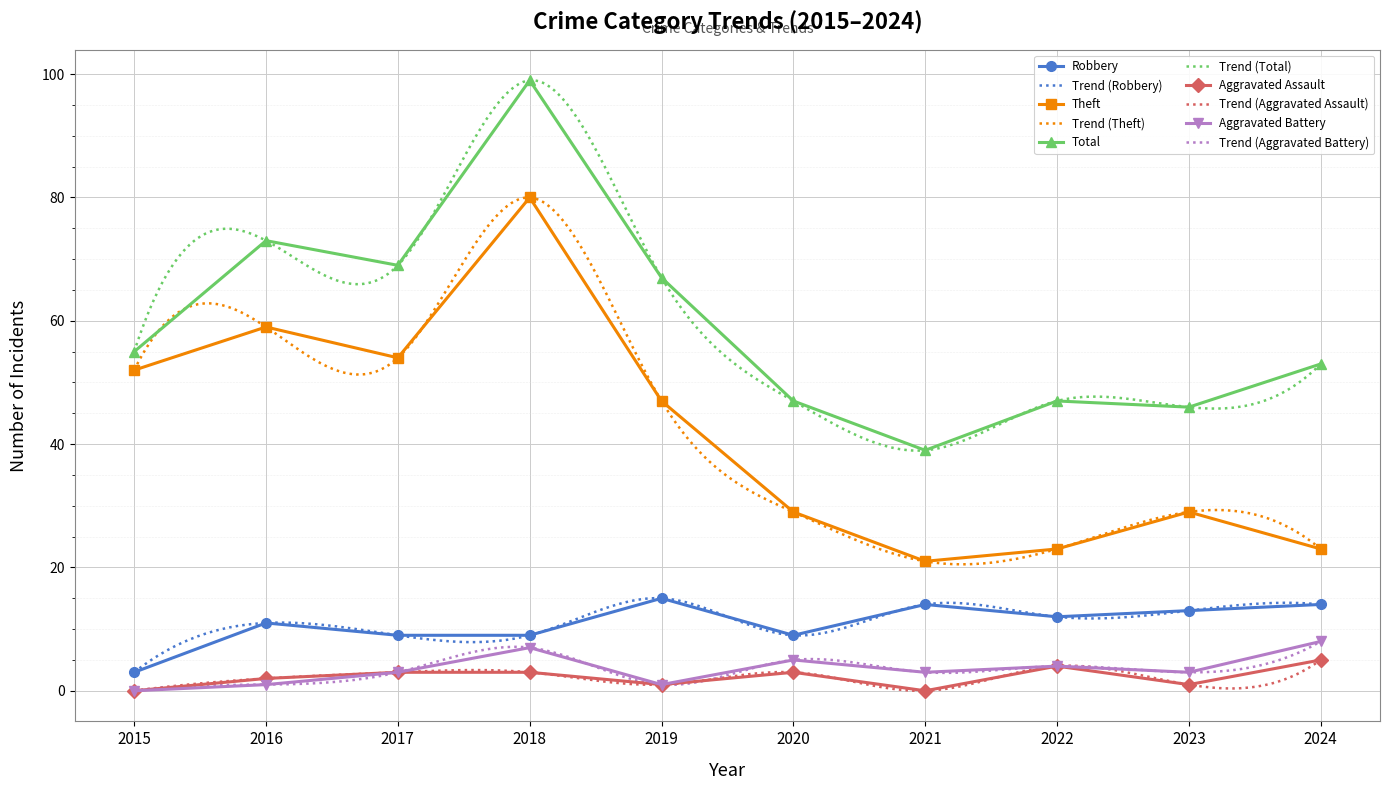

Is this an area chart (filled region under the line)?

No